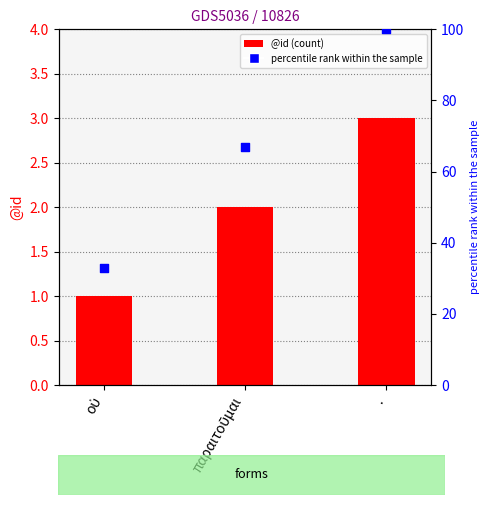

Which series has the widest spread of Y values?

percentile rank within the sample